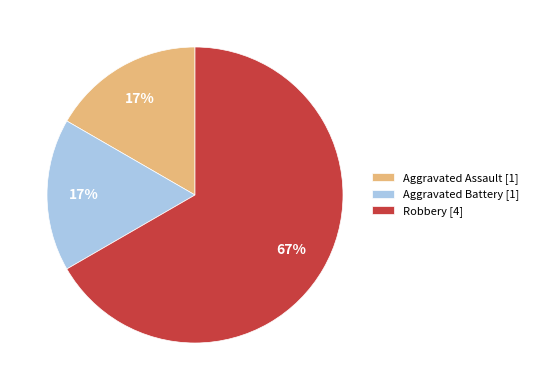

To the nearest percent, what is the difference between the largest and smallest slice percentages?

50%